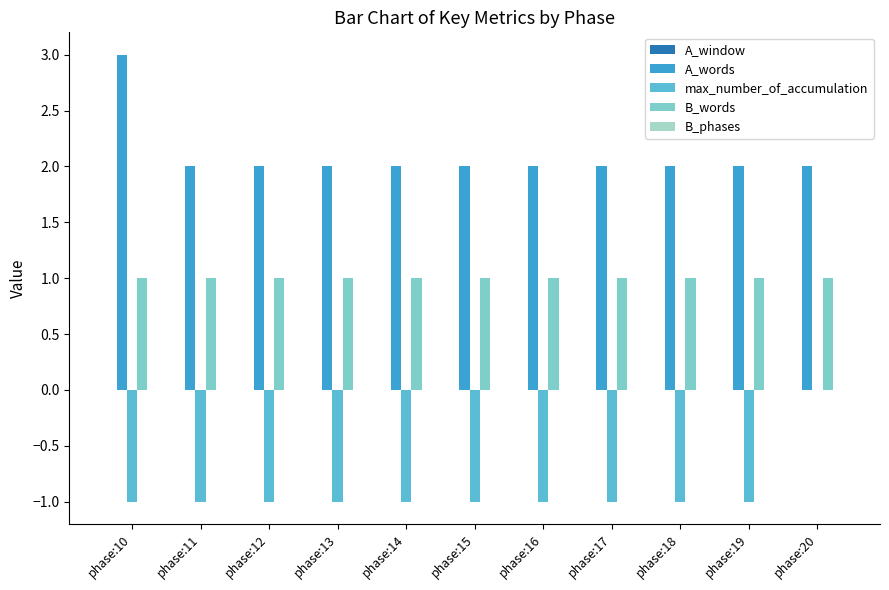

How many groups of bars are there?

11